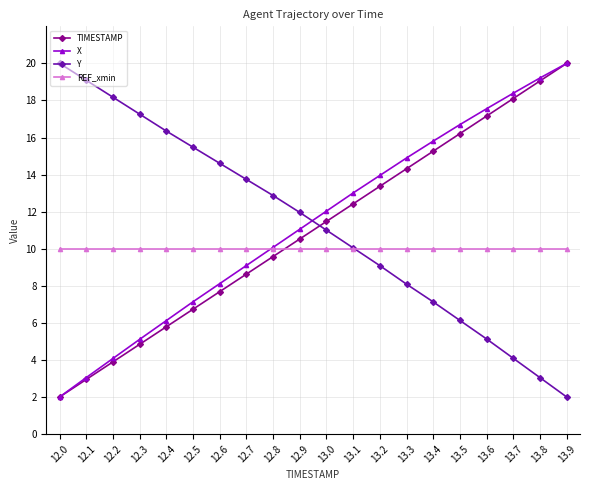

What is the spread (max minus min) of values at 12.1?

16.1